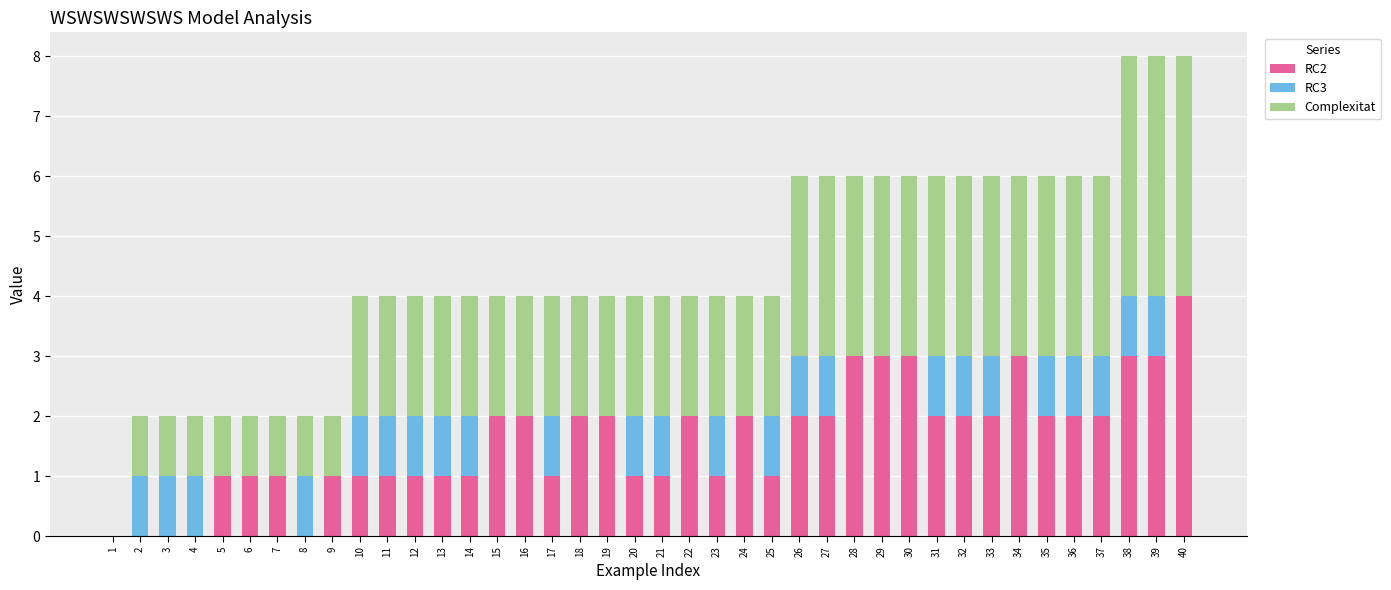

What is the total value across all series at 36?

6